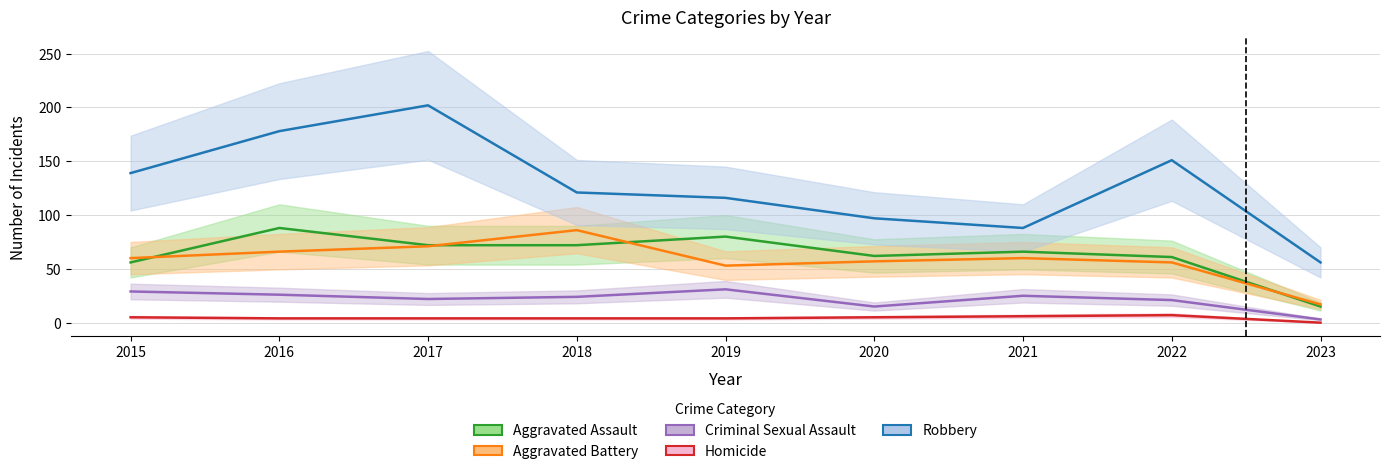

True or false: Homicide has a value of 1 at 2019.

False